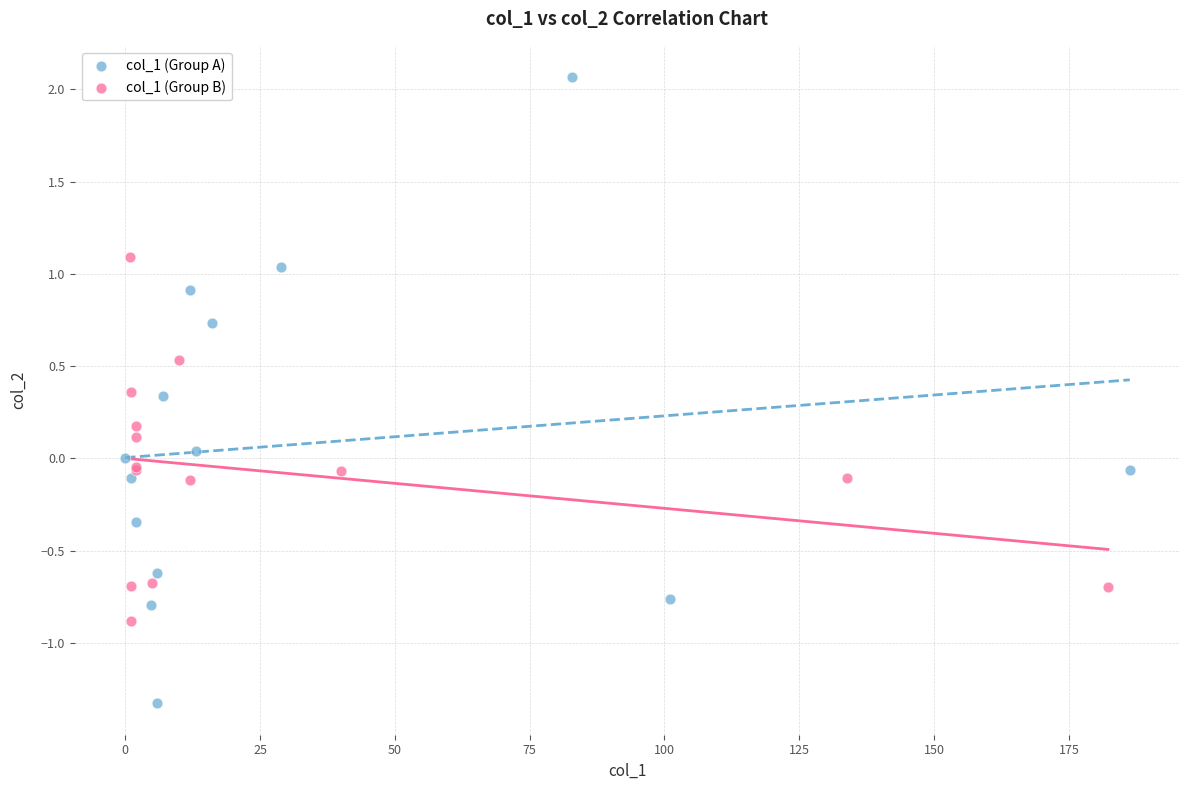

Which series reaches the minimum Y coordinate?

col_1 (Group A)